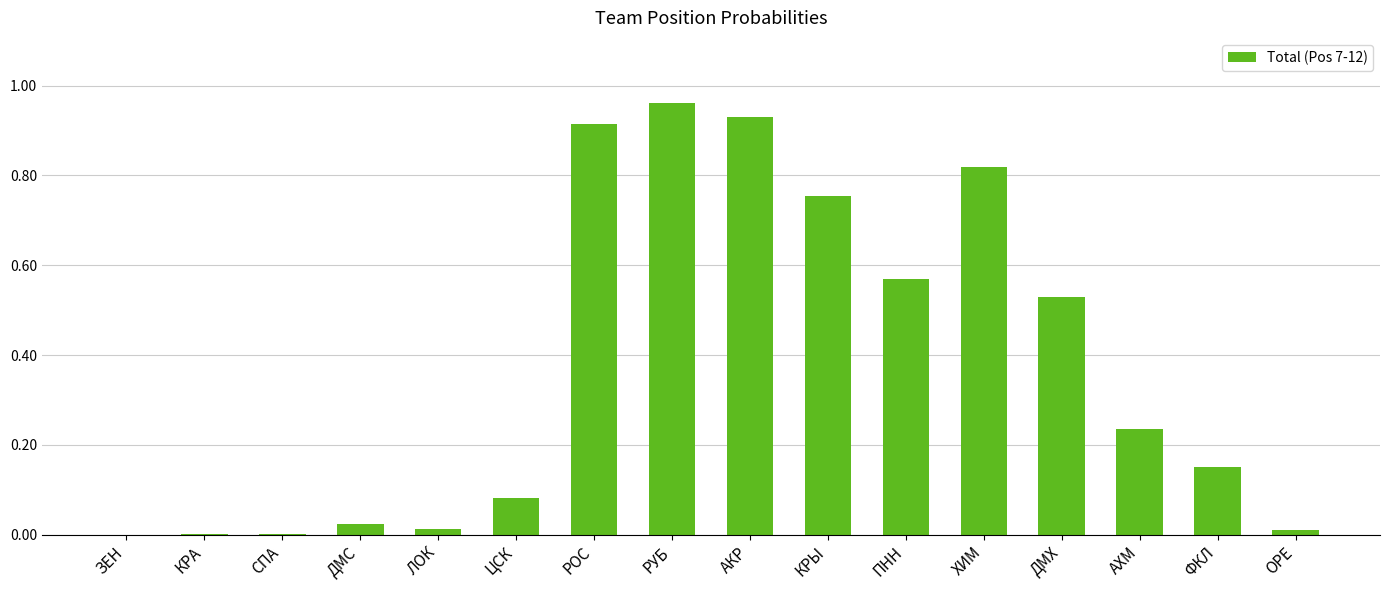

What is the sum of all values?

6.0